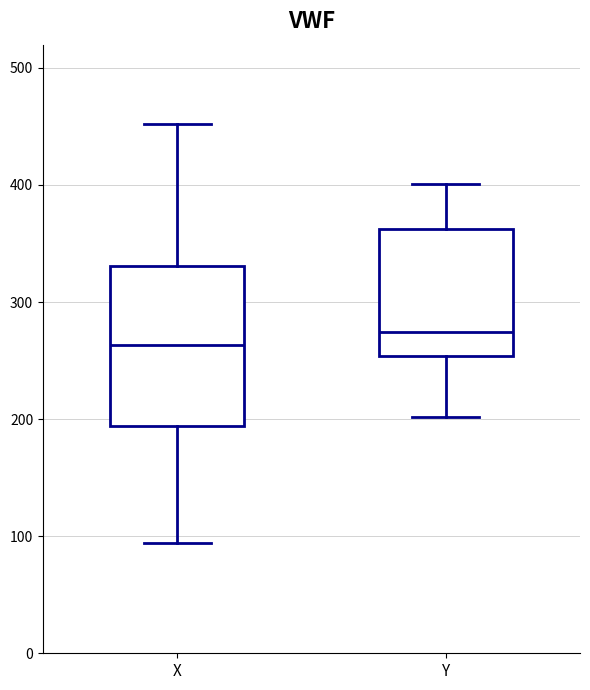

Reading left to right, read every box against the y-axis: the position of its median line, the range the box covers, and the ends of its whiskers. The values are not printed on the chart, so give them approximately, as read against the axis.

X: median 260, box 190 to 330, whiskers 90 to 450
Y: median 270, box 250 to 360, whiskers 200 to 400